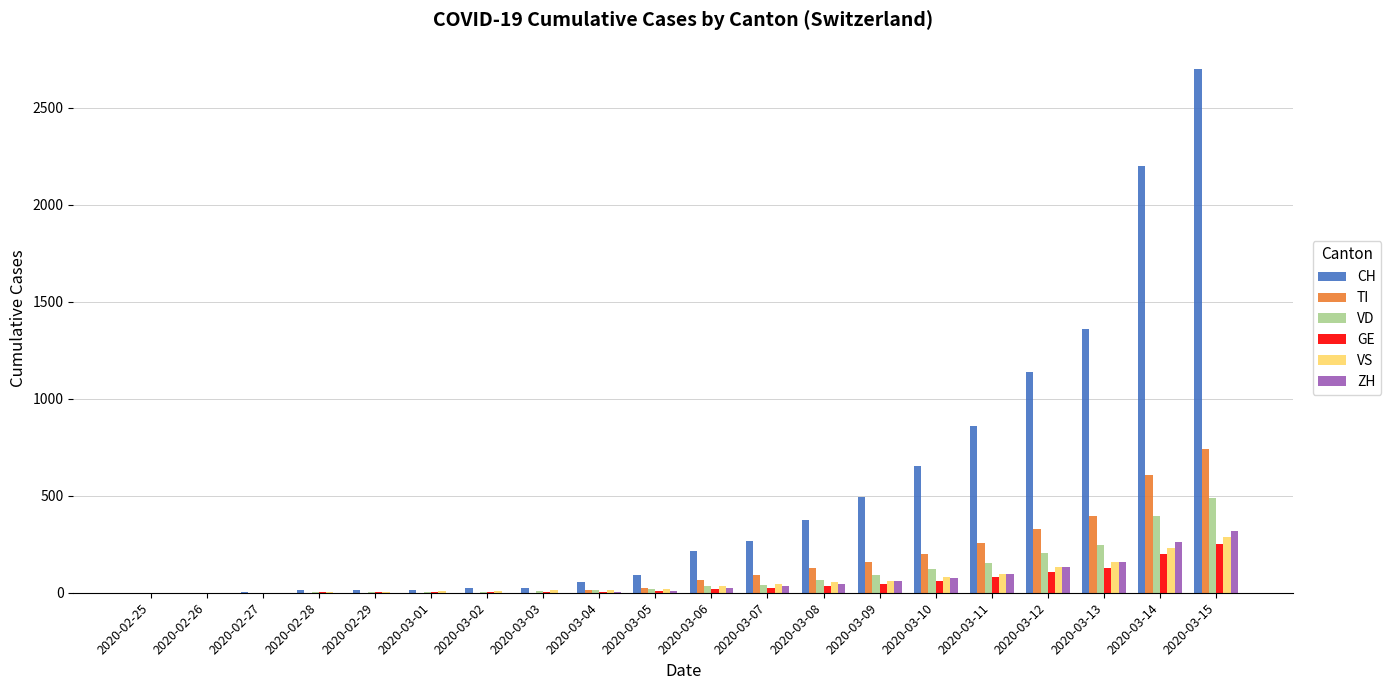

Is the value of VS at 2020-02-28 greater than the value of CH at 2020-03-13?

No